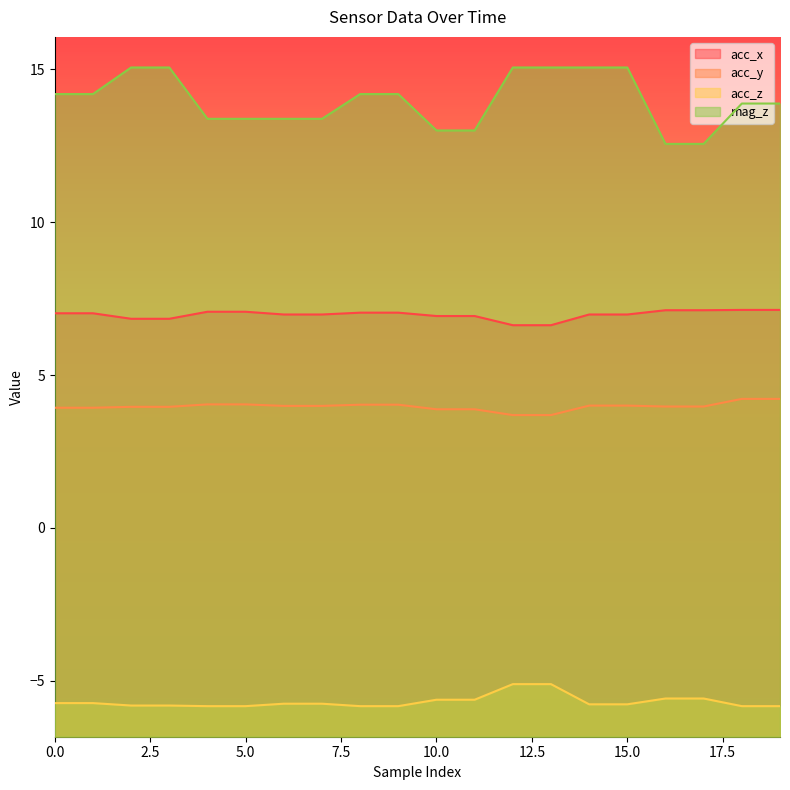

What is the difference between the highest and lowest values at 18?

19.7